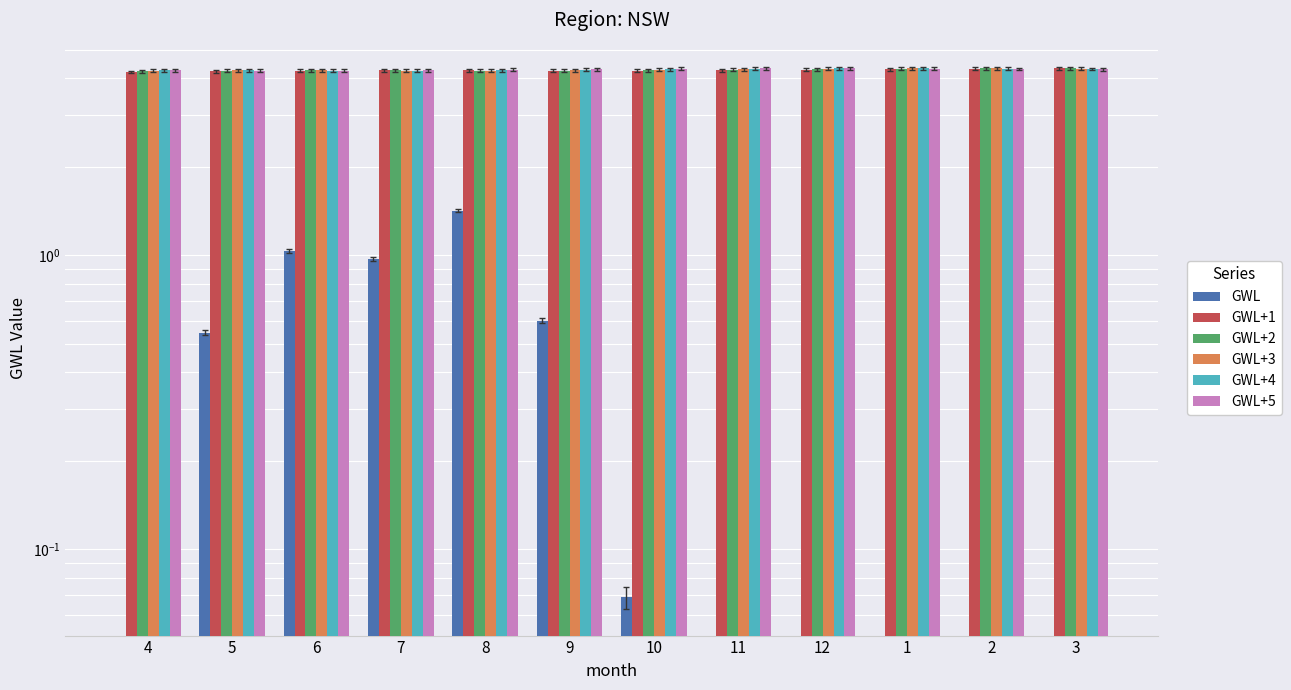

Does the chart contain any negative values?

Yes